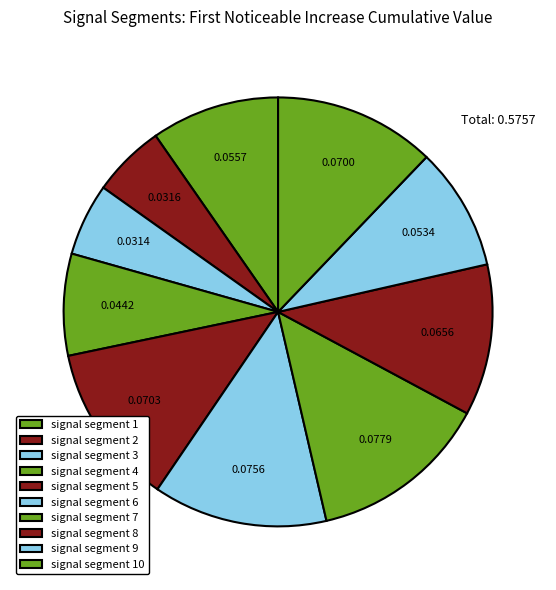

To the nearest percent, what is the combined percentage of signal segment 6 and signal segment 2?

19%